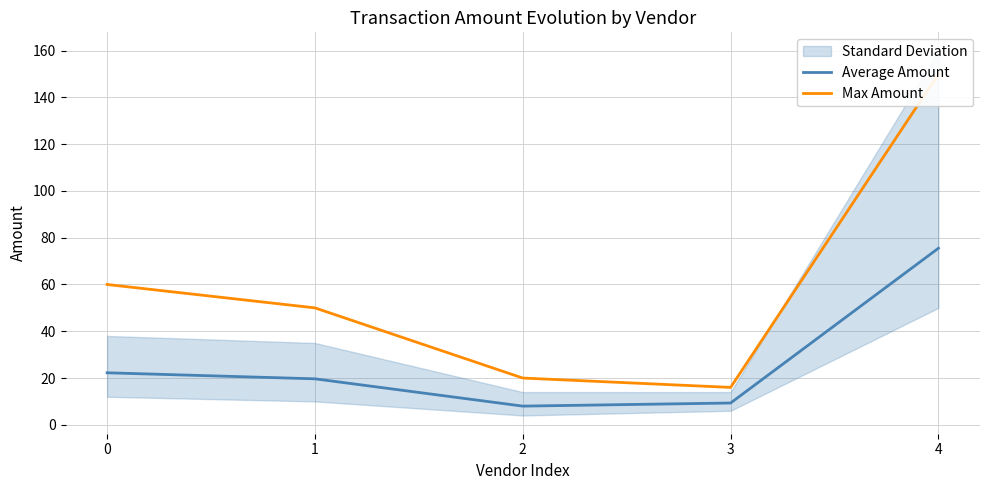

Reading left to right, transcribe all the data shown in this chart.

Average Amount: 22.2	19.7	8.0	9.3	75.5
Max Amount: 60.0	50.0	20.0	16.0	150.0